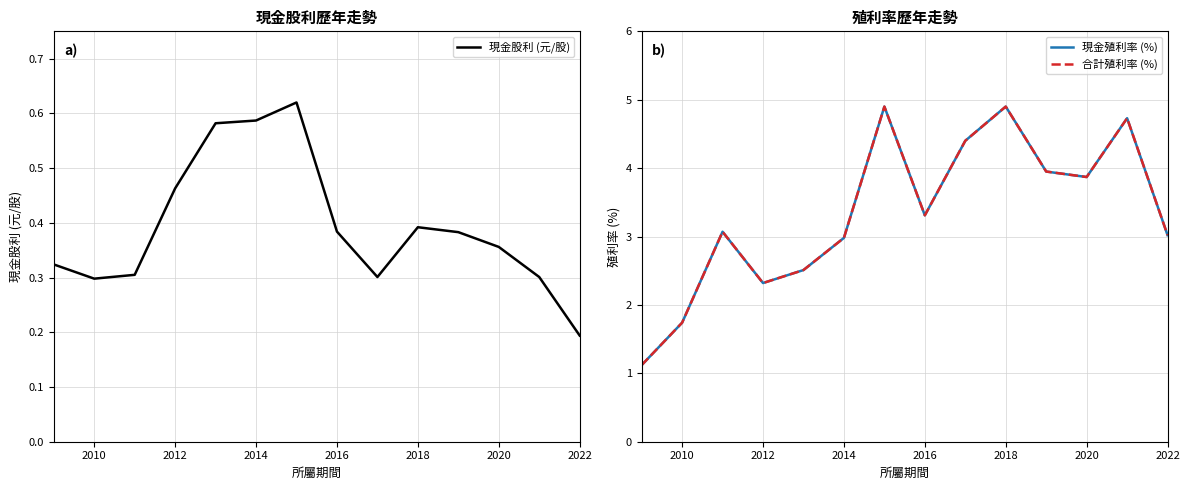

At which label does 現金股利 (元/股) reach its minimum?

2022